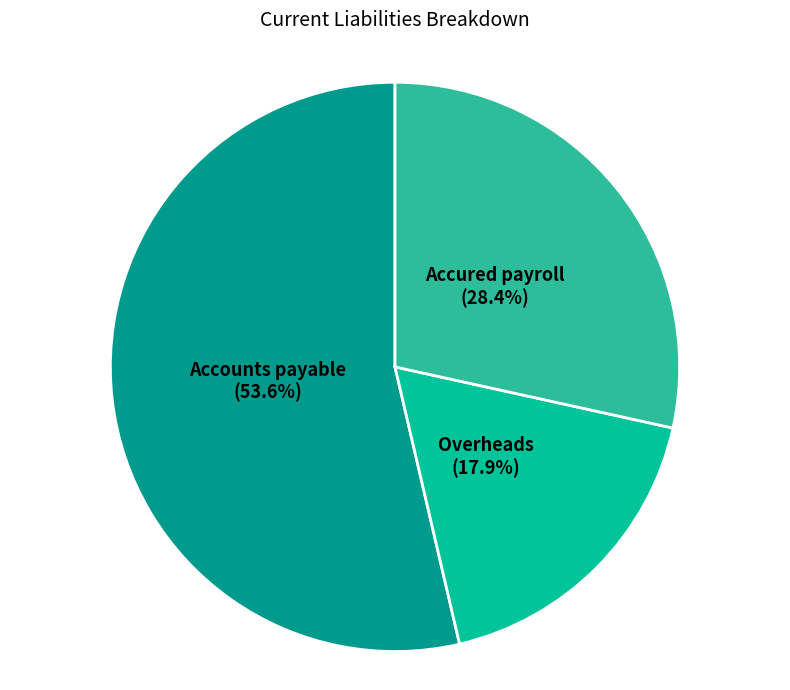

Is there a majority slice in this chart?

Yes